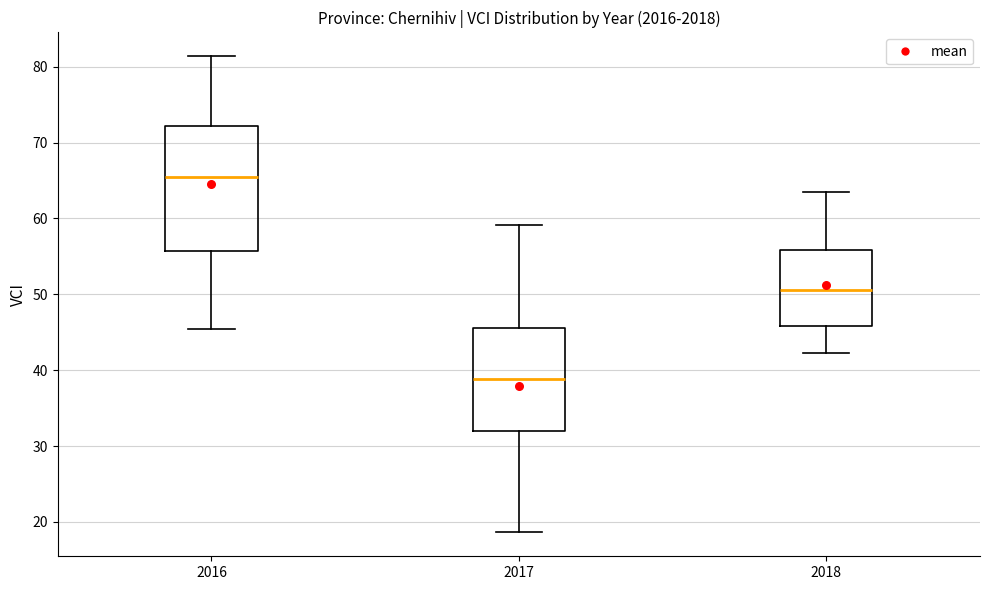

Which box is the tallest, from its lower edge to its upper edge?

2016